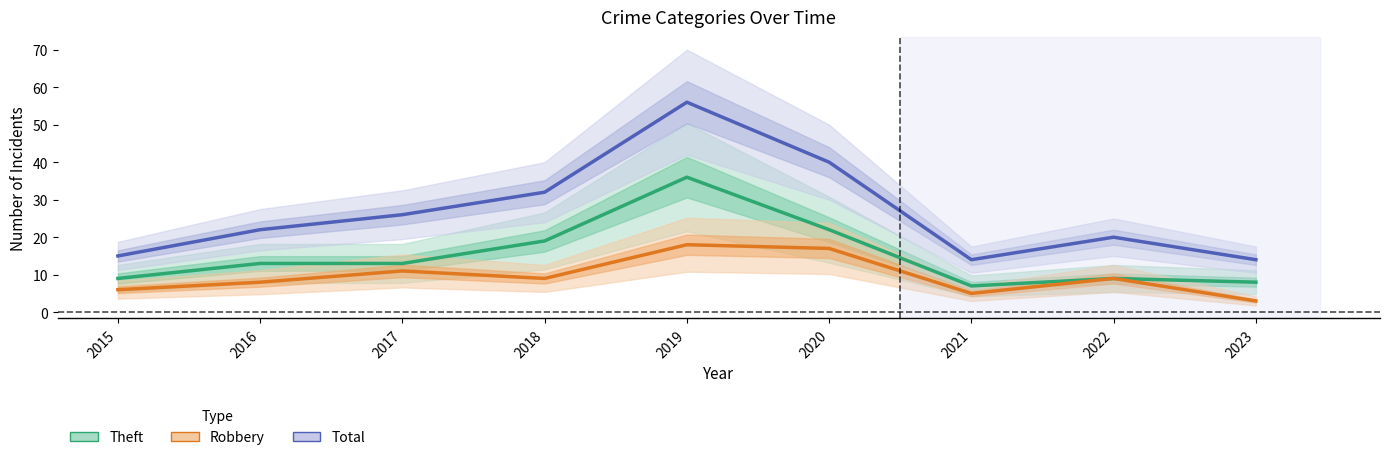

How many series are shown in this chart?

3